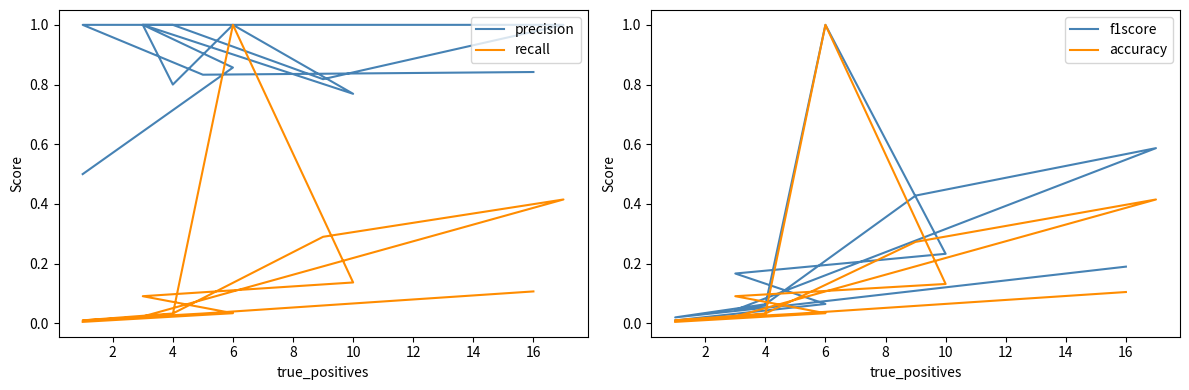

Is it true that recall equals 0.2 at 10?

False